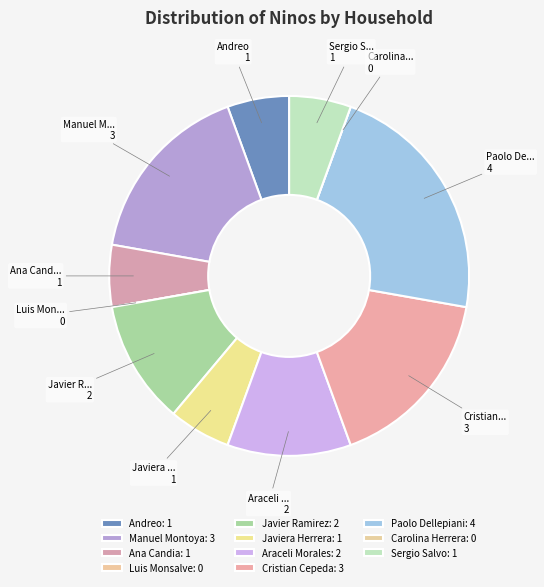

Which slice is the largest?

Paolo Dellepiani